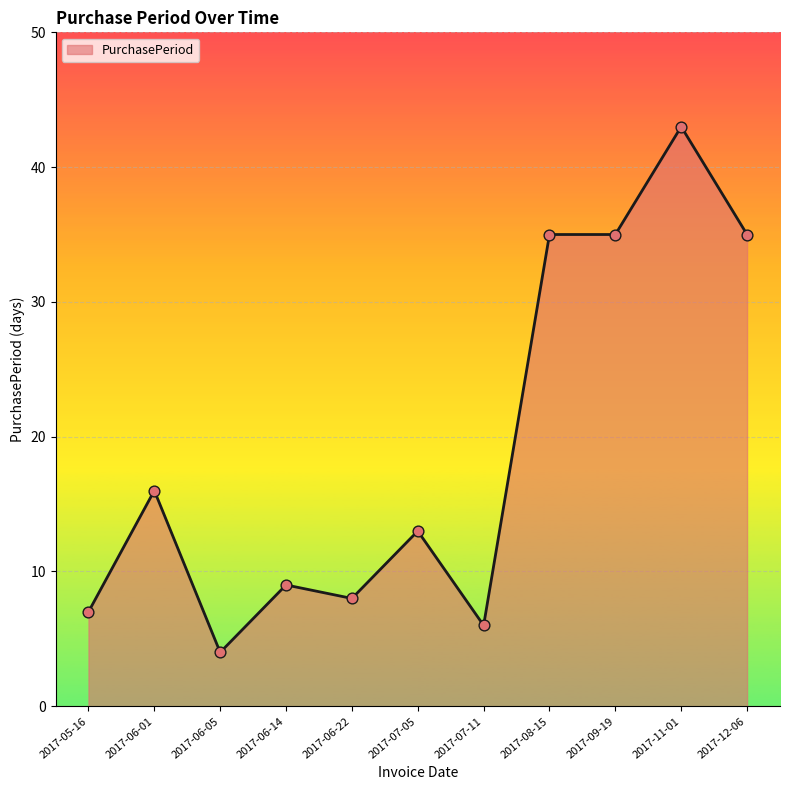

What is the change in value from 2017-06-05 to 2017-06-14?

+5